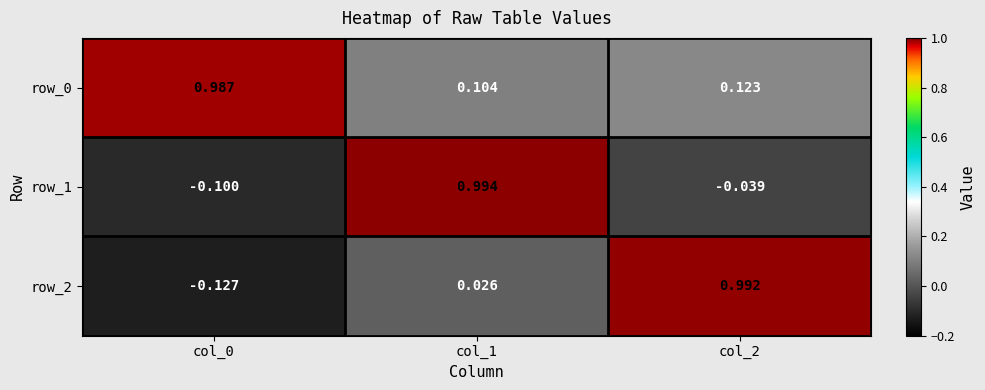

Which has a higher value, col_0 or col_2?

col_0